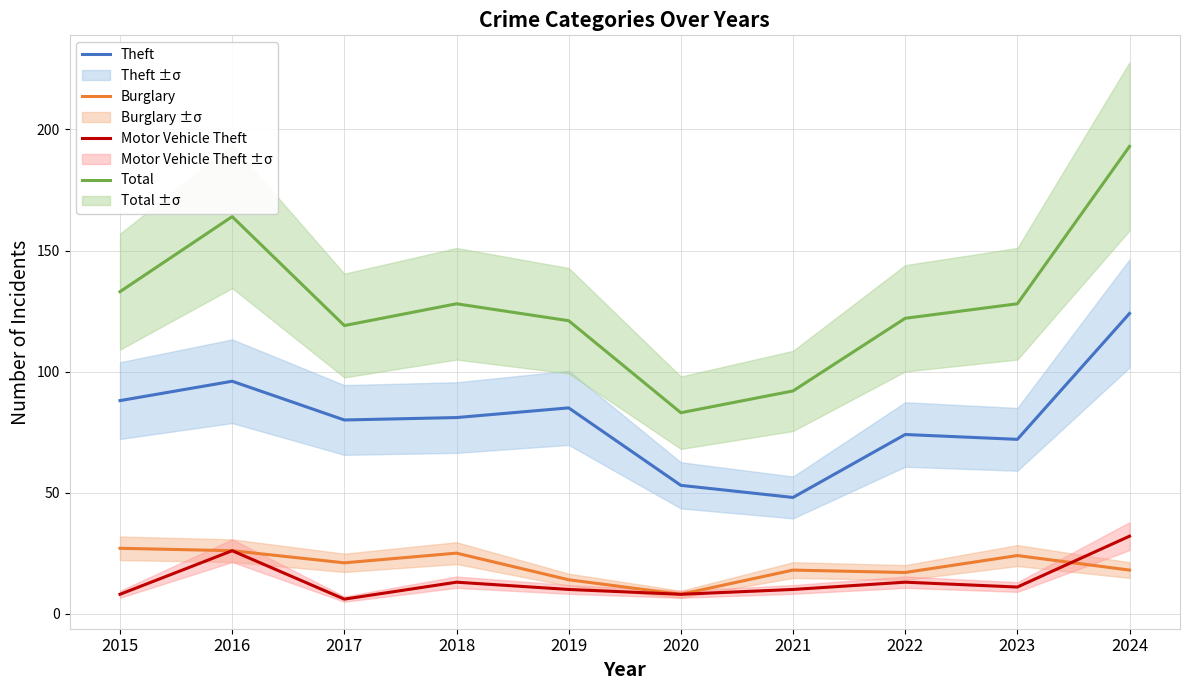

Which has a higher value, 2017 or 2019?

2019